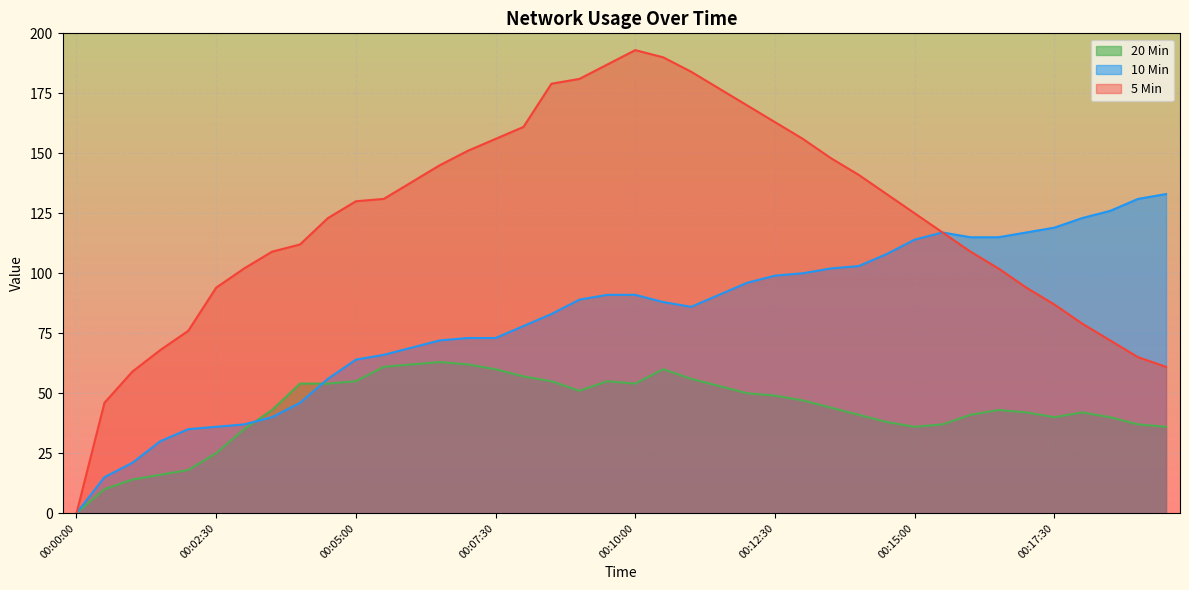

Reading left to right, transcribe all the data shown in this chart.

10 Min: 00:00:00=0	00:00:30=15	00:01:00=21	00:01:30=30	00:02:00=35	00:02:30=36	00:03:00=37	00:03:30=40	00:04:00=46	00:04:30=56	00:05:00=64	00:05:30=66	00:06:00=69	00:06:30=72	00:07:00=73	00:07:30=73	00:08:00=78	00:08:30=83	00:09:00=89	00:09:30=91	00:10:00=91	00:10:30=88	00:11:00=86	00:11:30=91	00:12:00=96	00:12:30=99	00:13:00=100	00:13:30=102	00:14:00=103	00:14:30=108	00:15:00=114	00:15:30=117	00:16:00=115	00:16:30=115	00:17:00=117	00:17:30=119	00:18:00=123	00:18:30=126	00:19:00=131	00:19:30=133
5 Min: 00:00:00=0	00:00:30=46	00:01:00=59	00:01:30=68	00:02:00=76	00:02:30=94	00:03:00=102	00:03:30=109	00:04:00=112	00:04:30=123	00:05:00=130	00:05:30=131	00:06:00=138	00:06:30=145	00:07:00=151	00:07:30=156	00:08:00=161	00:08:30=179	00:09:00=181	00:09:30=187	00:10:00=193	00:10:30=190	00:11:00=184	00:11:30=177	00:12:00=170	00:12:30=163	00:13:00=156	00:13:30=148	00:14:00=141	00:14:30=133	00:15:00=125	00:15:30=117	00:16:00=109	00:16:30=102	00:17:00=94	00:17:30=87	00:18:00=79	00:18:30=72	00:19:00=65	00:19:30=61
20 Min: 00:00:00=0	00:00:30=10	00:01:00=14	00:01:30=16	00:02:00=18	00:02:30=25	00:03:00=35	00:03:30=43	00:04:00=54	00:04:30=54	00:05:00=55	00:05:30=61	00:06:00=62	00:06:30=63	00:07:00=62	00:07:30=60	00:08:00=57	00:08:30=55	00:09:00=51	00:09:30=55	00:10:00=54	00:10:30=60	00:11:00=56	00:11:30=53	00:12:00=50	00:12:30=49	00:13:00=47	00:13:30=44	00:14:00=41	00:14:30=38	00:15:00=36	00:15:30=37	00:16:00=41	00:16:30=43	00:17:00=42	00:17:30=40	00:18:00=42	00:18:30=40	00:19:00=37	00:19:30=36